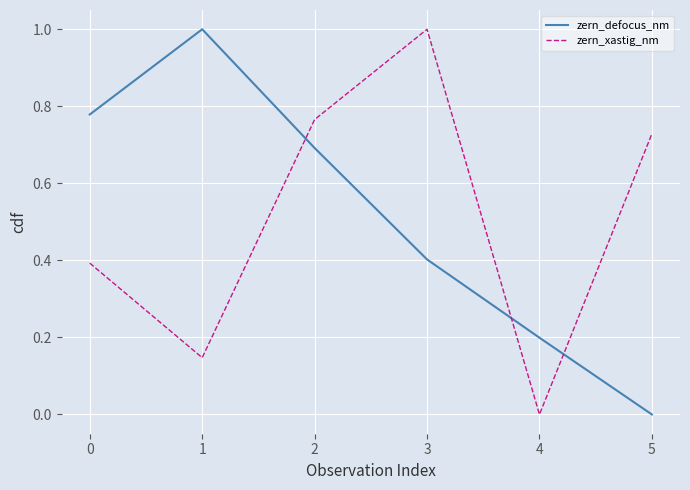

At how many categories does at least one series exceed 0?

6